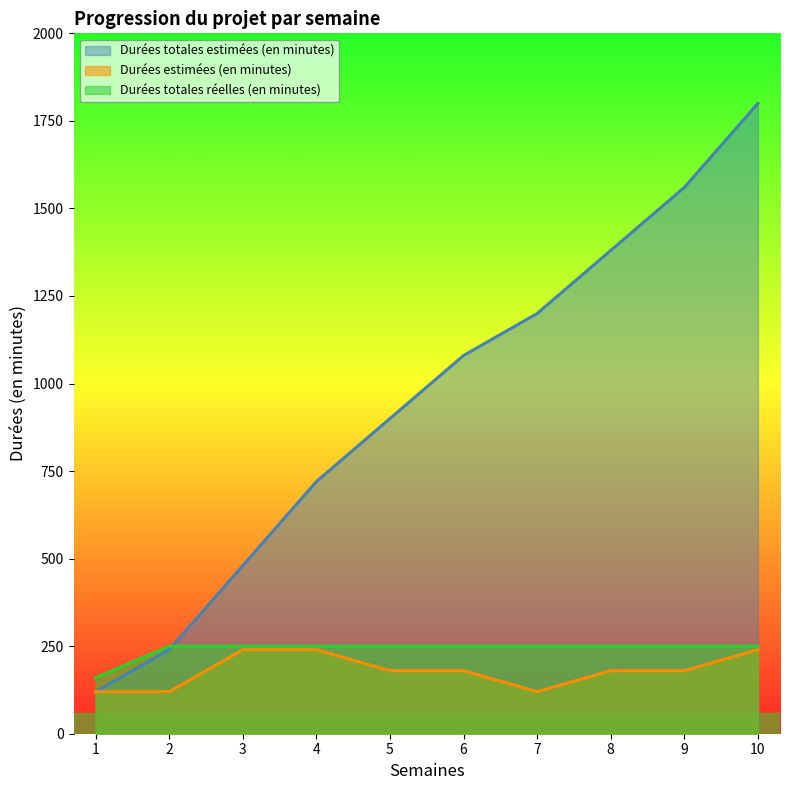

What are all the series names shown in the legend?

Durées totales estimées (en minutes), Durées estimées (en minutes), Durées totales réelles (en minutes)